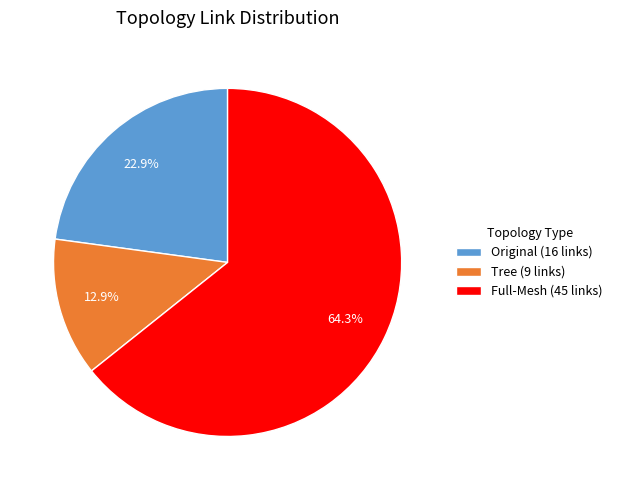

What percentage is the Full-Mesh (45 links) slice, to the nearest percent?

64%